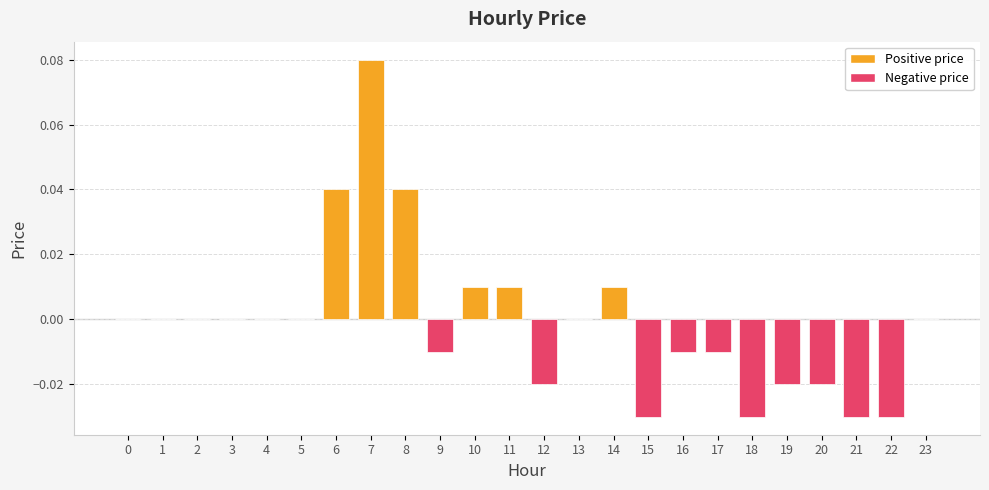

The value at 0 is -0.1. True or false?

False